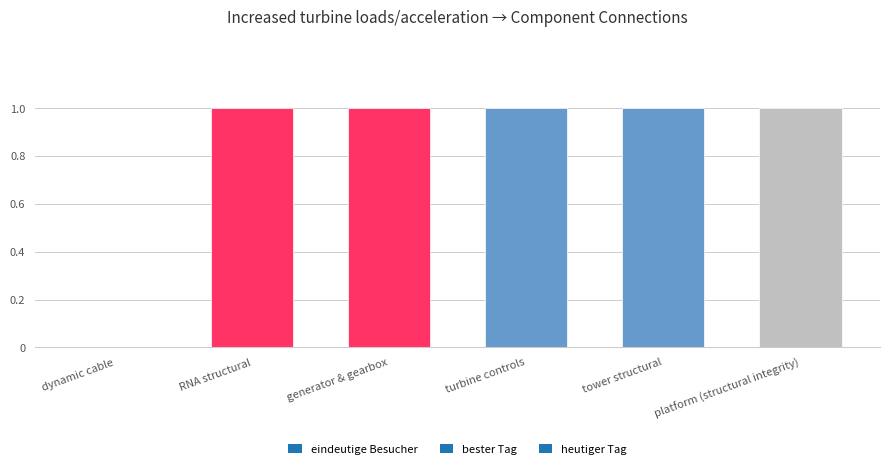

Approximately how many times larger is the value at generator & gearbox compared to tower structural?

1.0